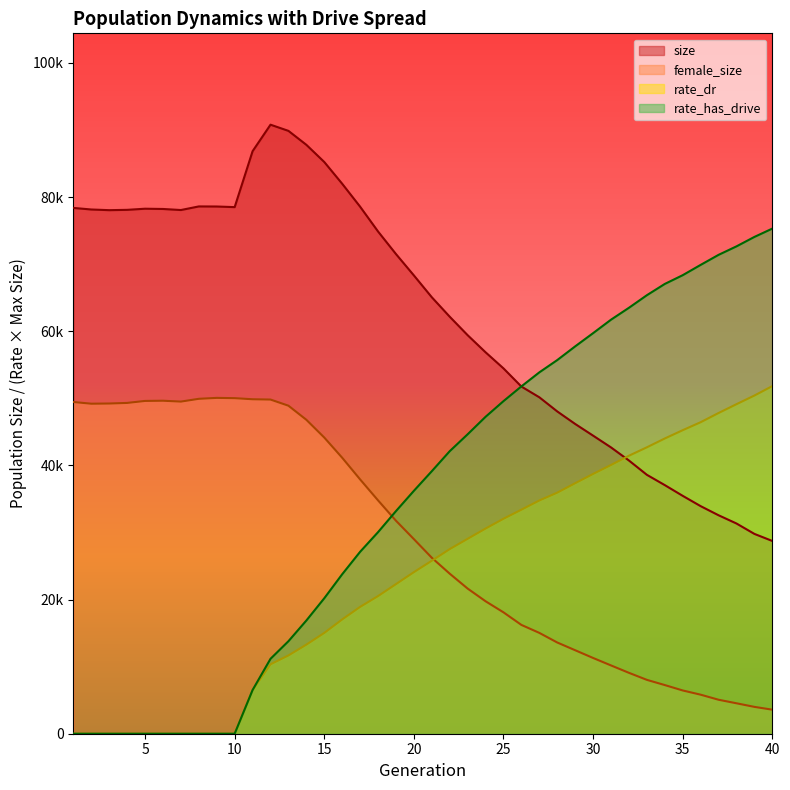

True or false: female_size has a value of 31909.6 at 12.

False